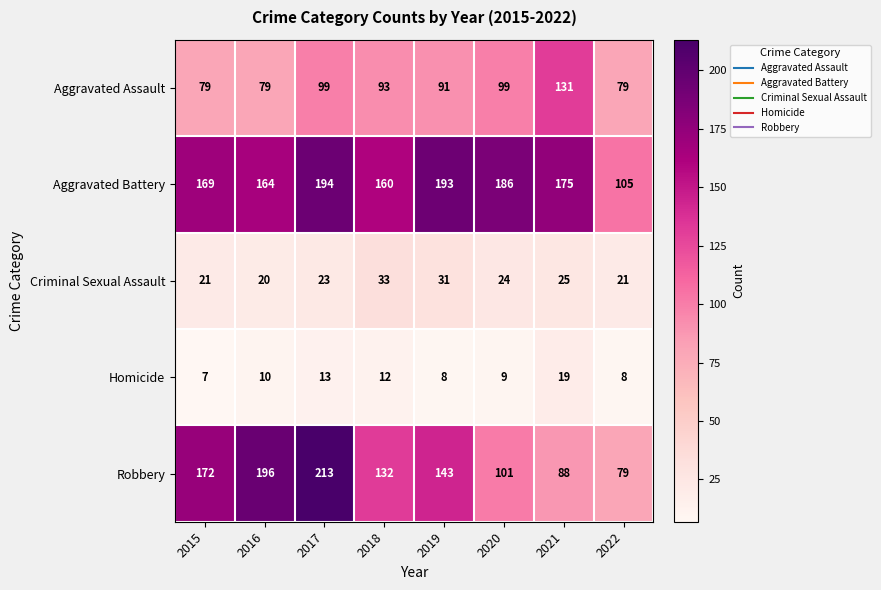

Which label corresponds to the smallest value in the chart?

2015